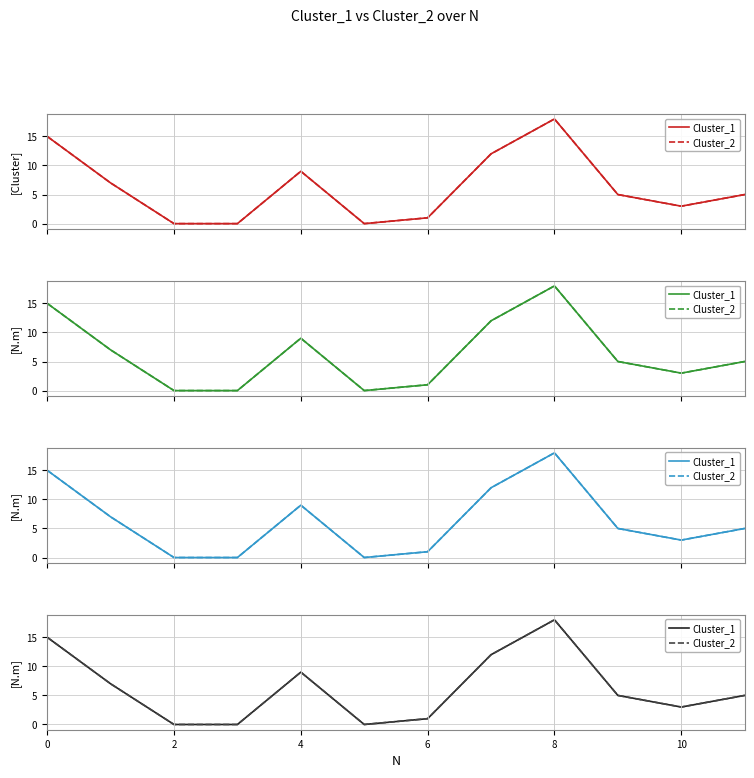

What is the difference between the second highest and minimum values in the Cluster_2 series?

15